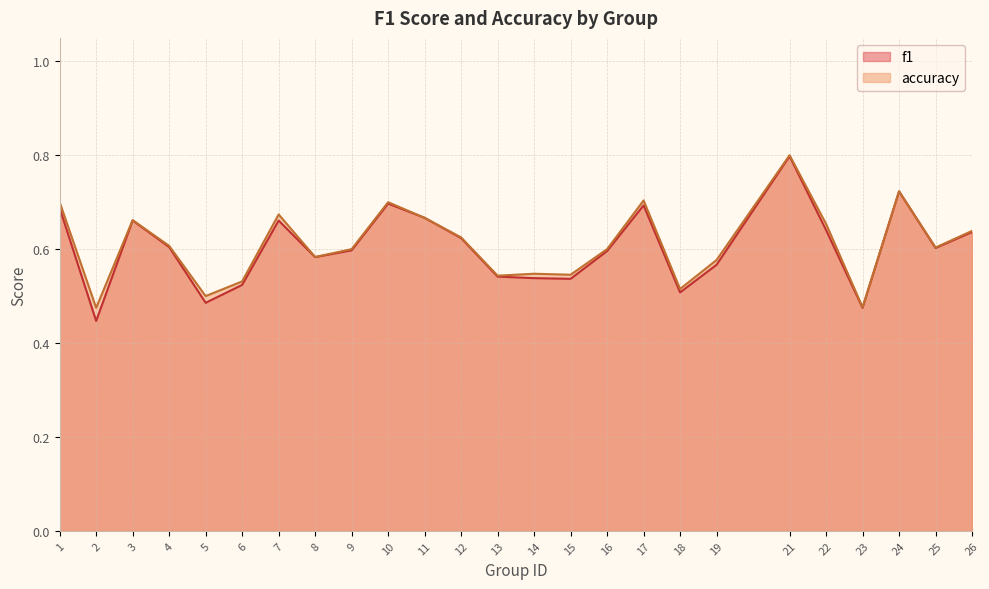

What is the value of the accuracy point at the 17th from the left?

0.7